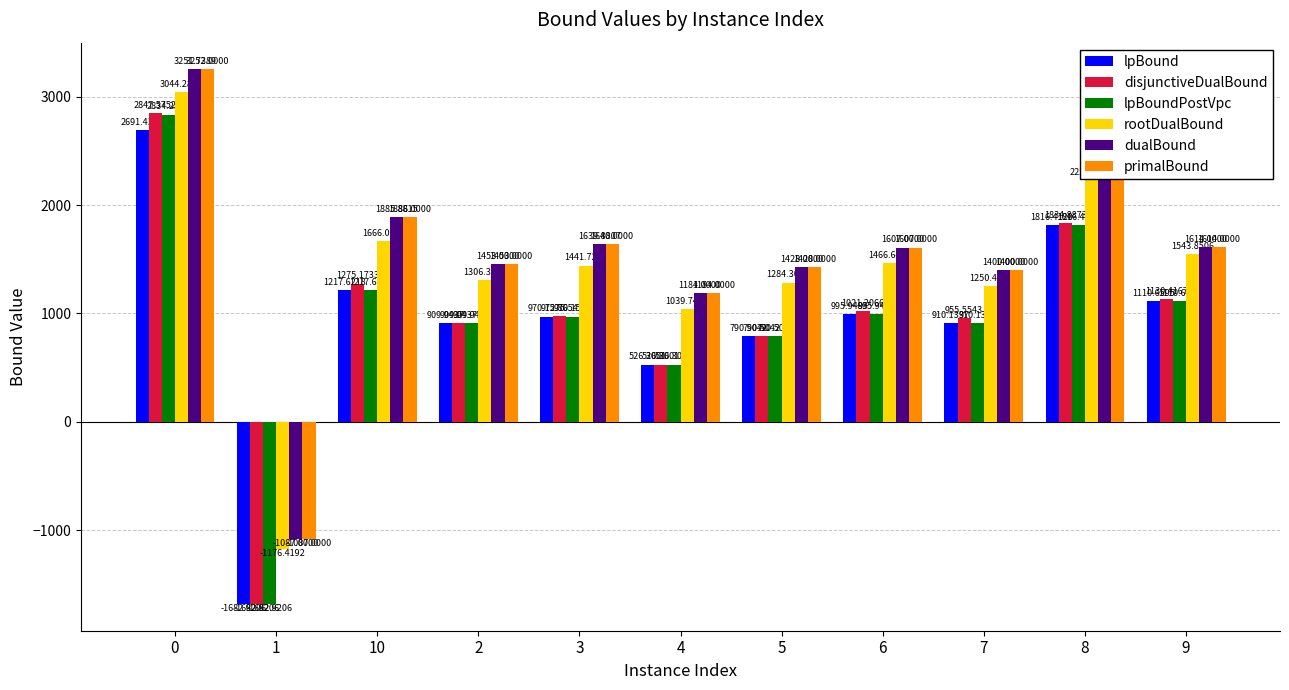

Rank the series by their maximum value, from highest to lowest.

primalBound, dualBound, rootDualBound, disjunctiveDualBound, lpBoundPostVpc, lpBound